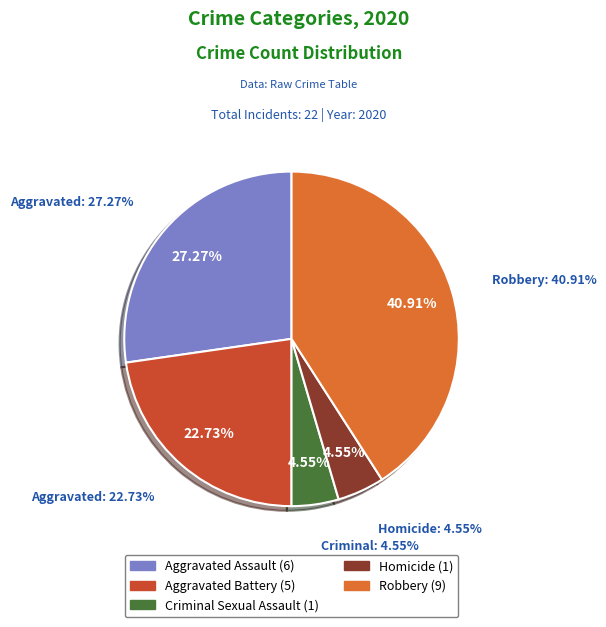

True or false: Criminal Sexual Assault accounts for 1% of the total.

False